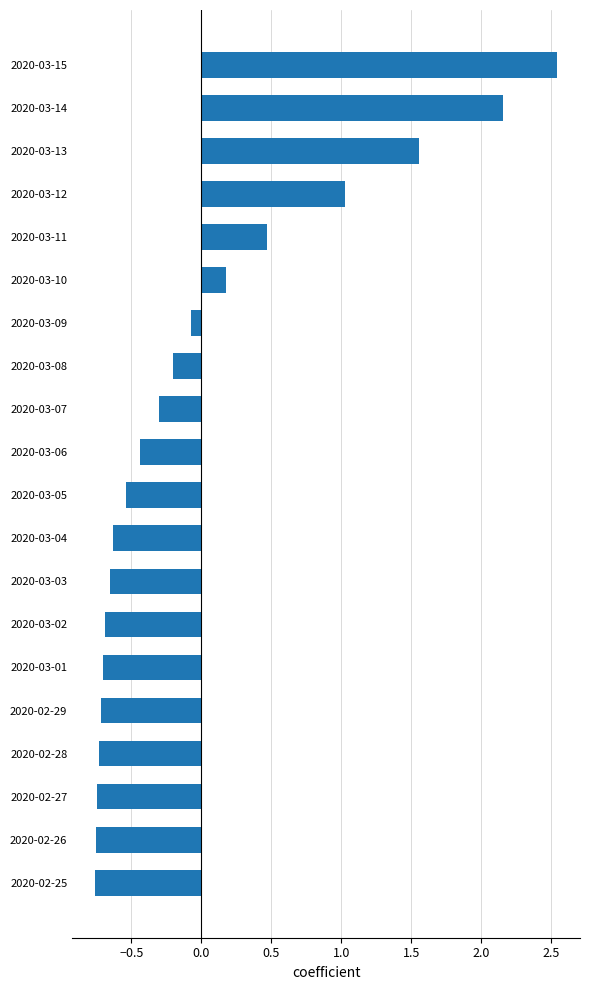

Where is the data nearest to the value 0?

2020-03-09